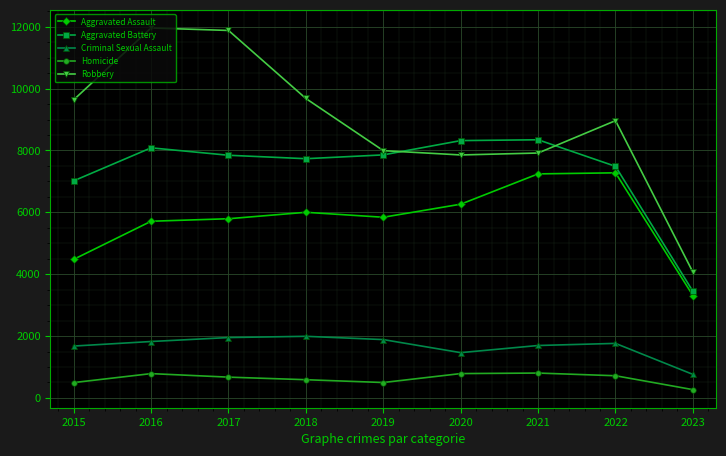

True or false: Criminal Sexual Assault and Aggravated Battery cross at least once.

False